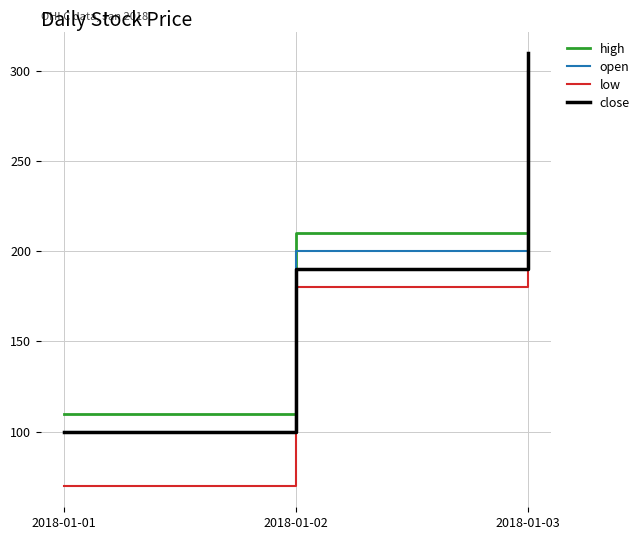

What is the difference between the highest and lowest values at 2018-01-02?

30